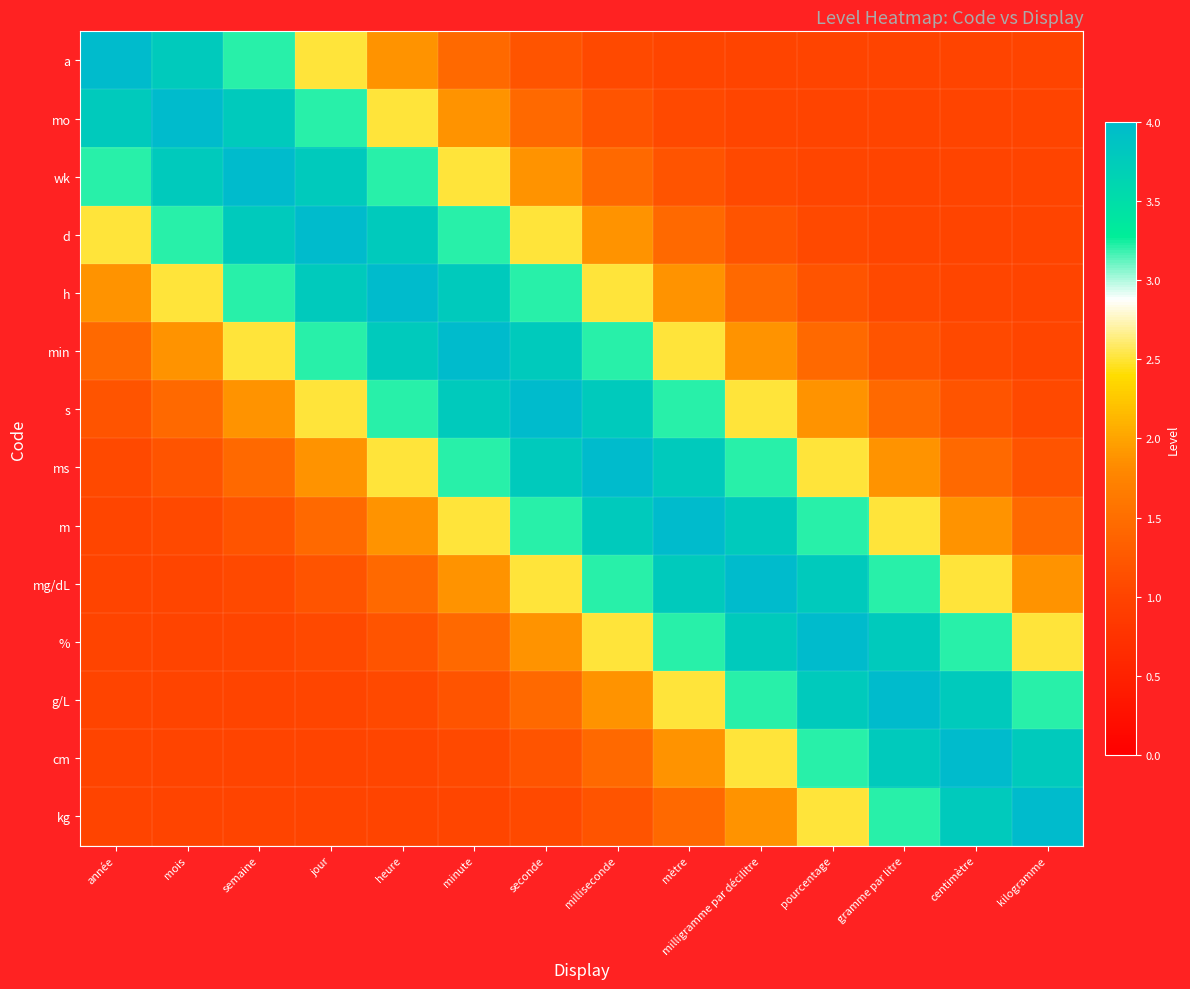

How many series are shown in this chart?

14